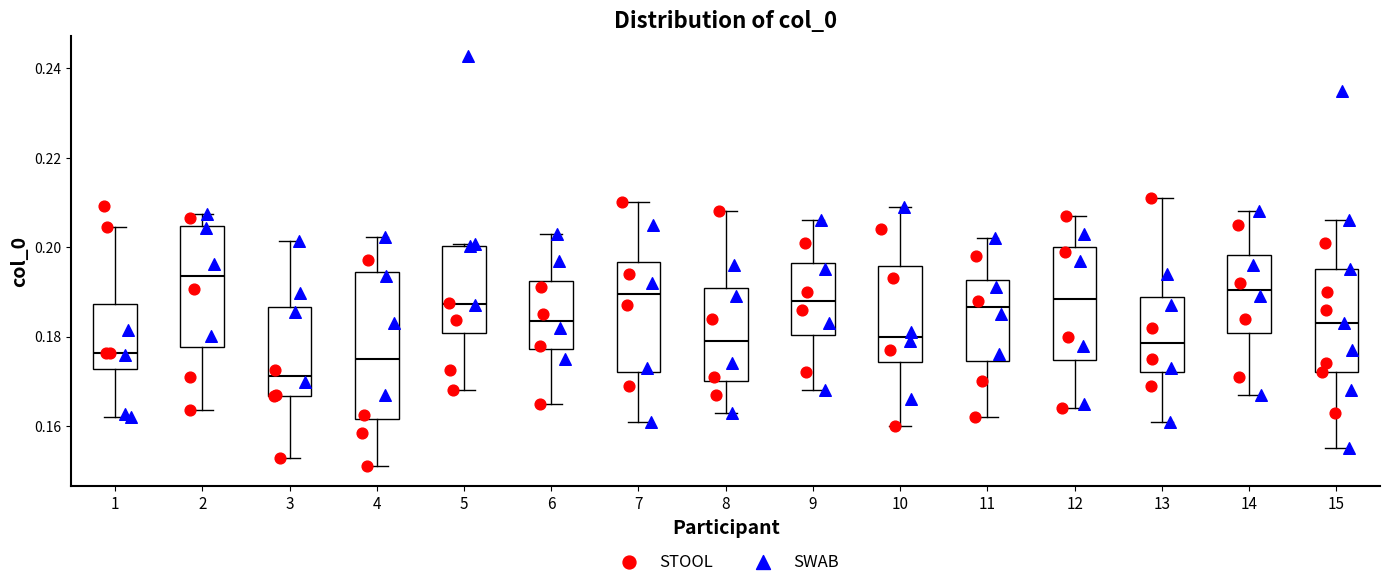

Which box's median line is the highest?

2